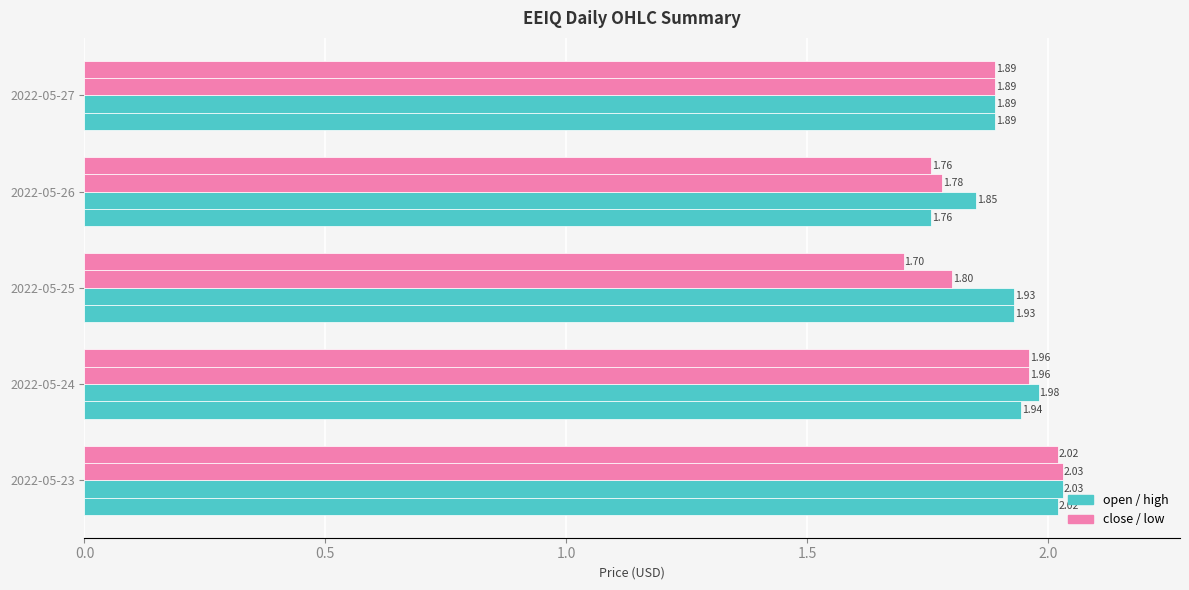

How many categories are shown in the chart?

5